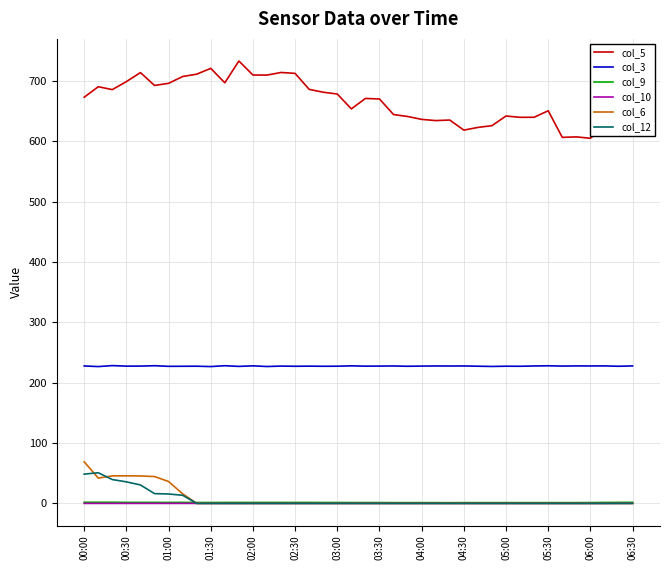

True or false: col_3 and col_12 cross at least once.

False